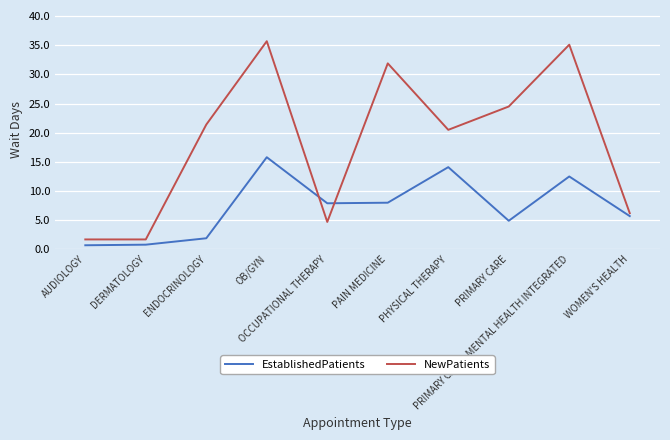

At which label does NewPatients first exceed 21?

ENDOCRINOLOGY